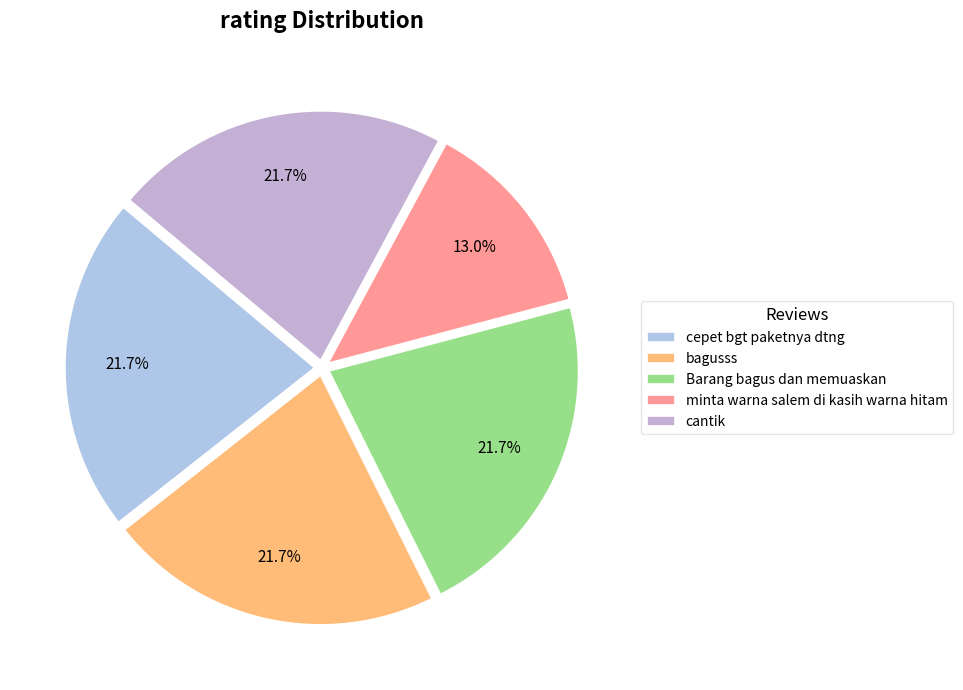

Which slice is the smallest?

minta warna salem di kasih warna hitam